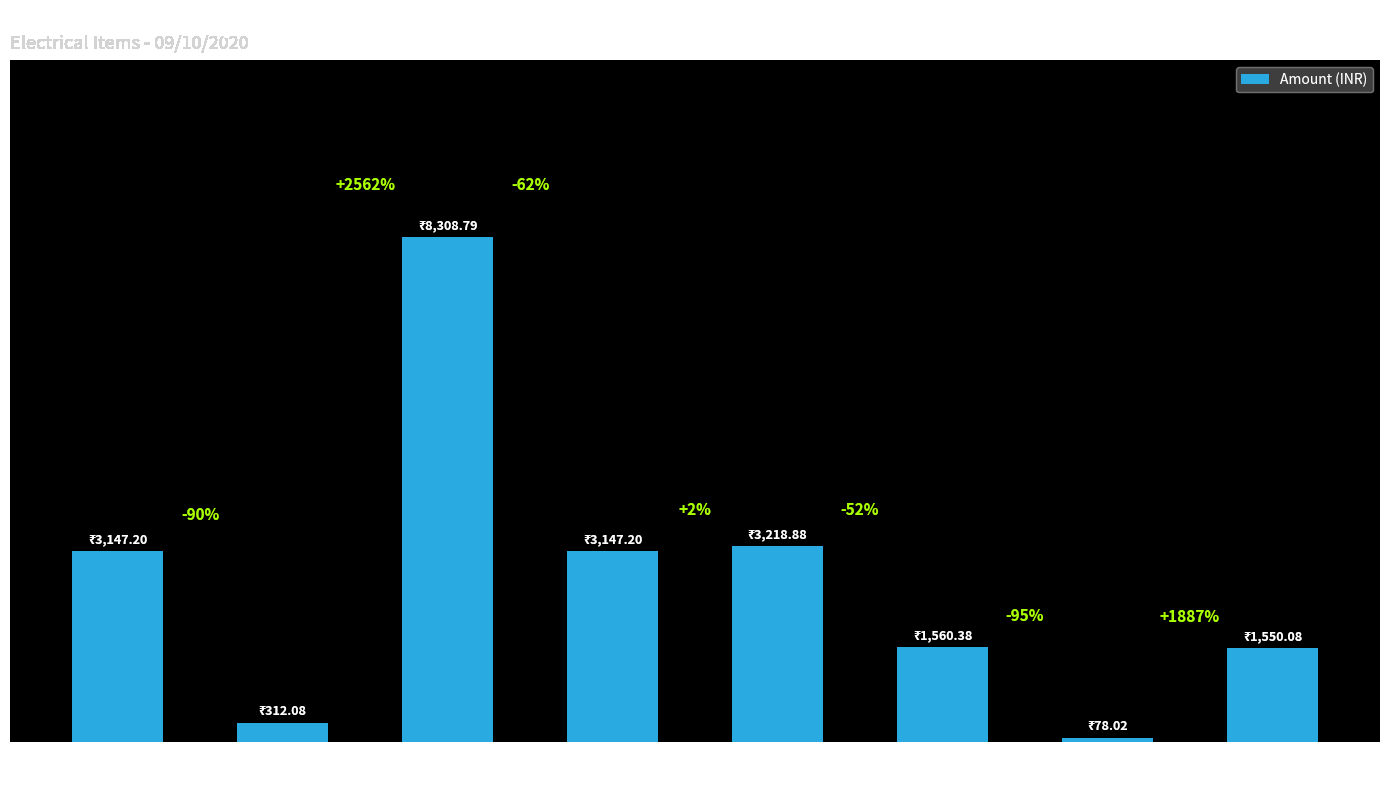

Are the bars horizontal?

No